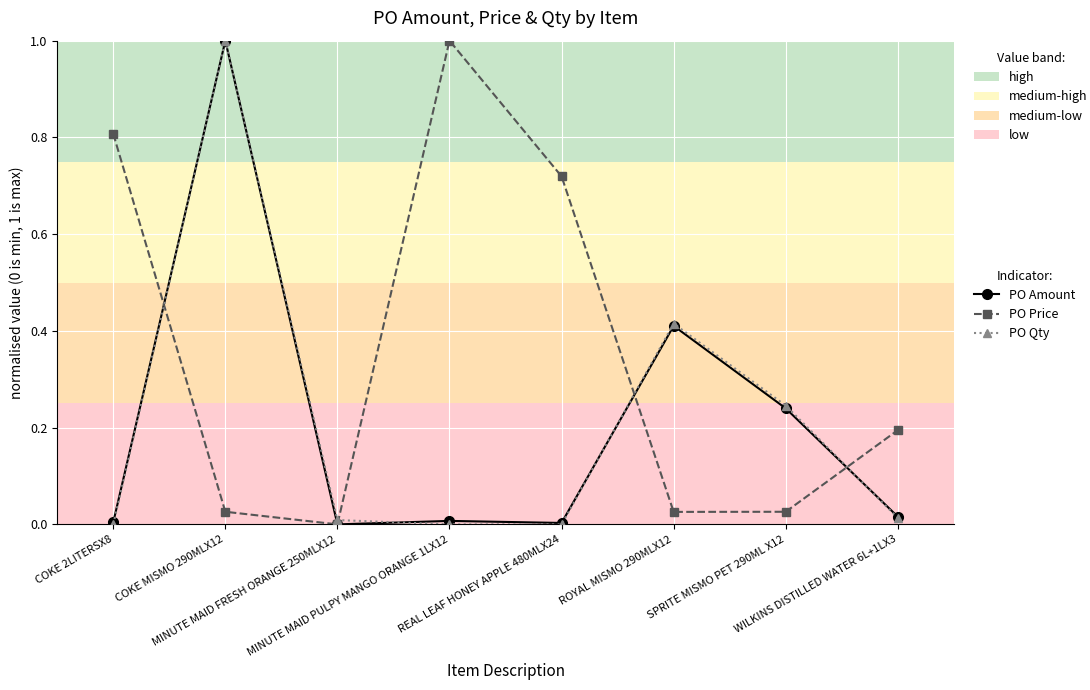

What is the approximate value of PO Price at MINUTE MAID PULPY MANGO ORANGE 1LX12?

1.0